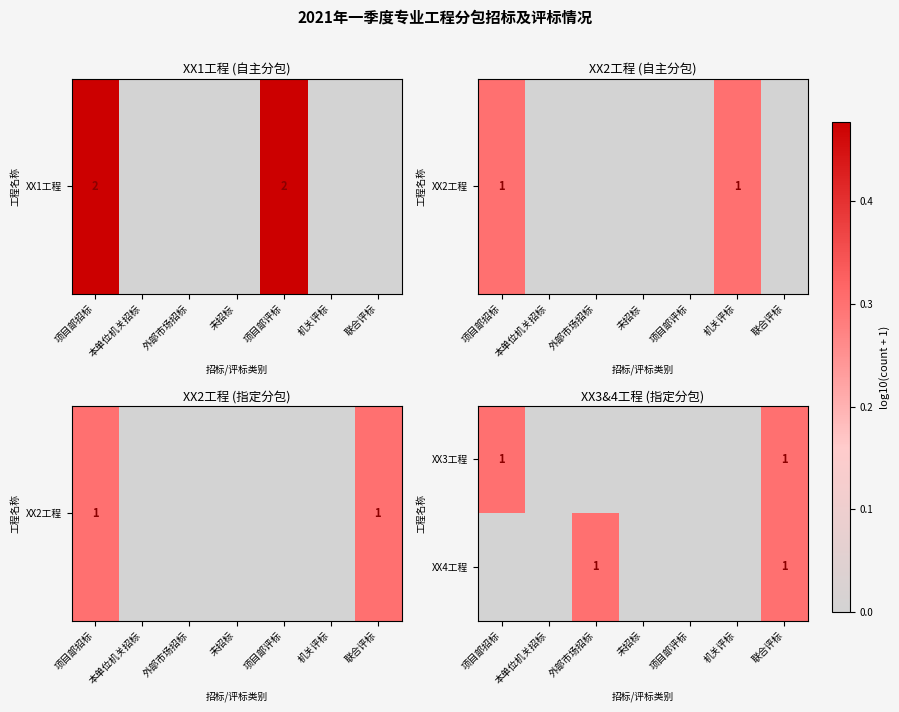

True or false: XX4工程 has a value of 1 at 联合评标.

True